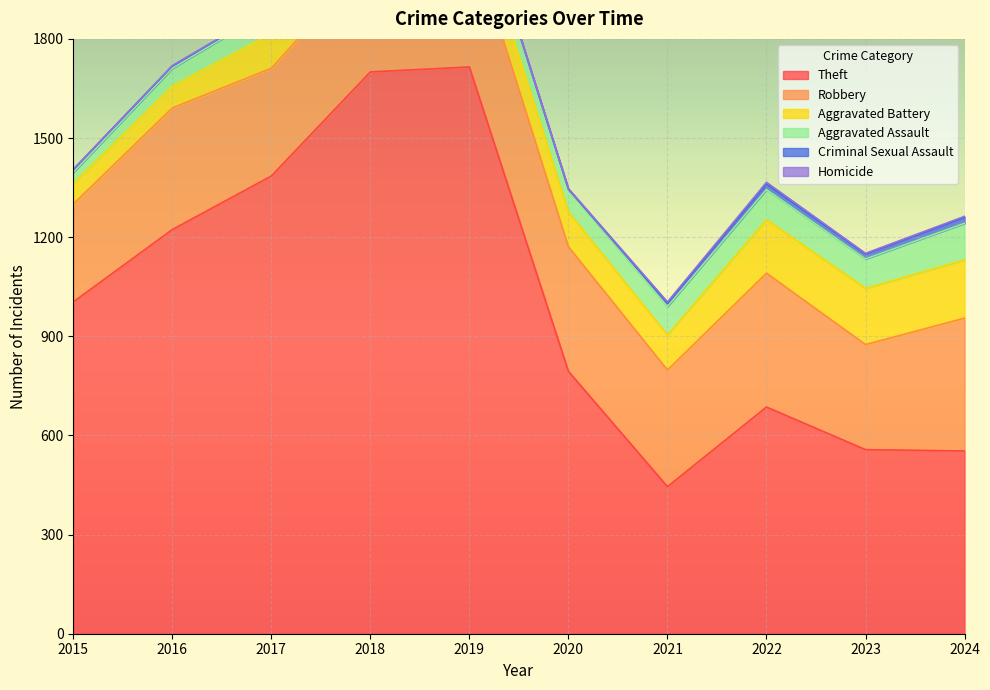

The value of Aggravated Assault at 2022 is 144. True or false?

False